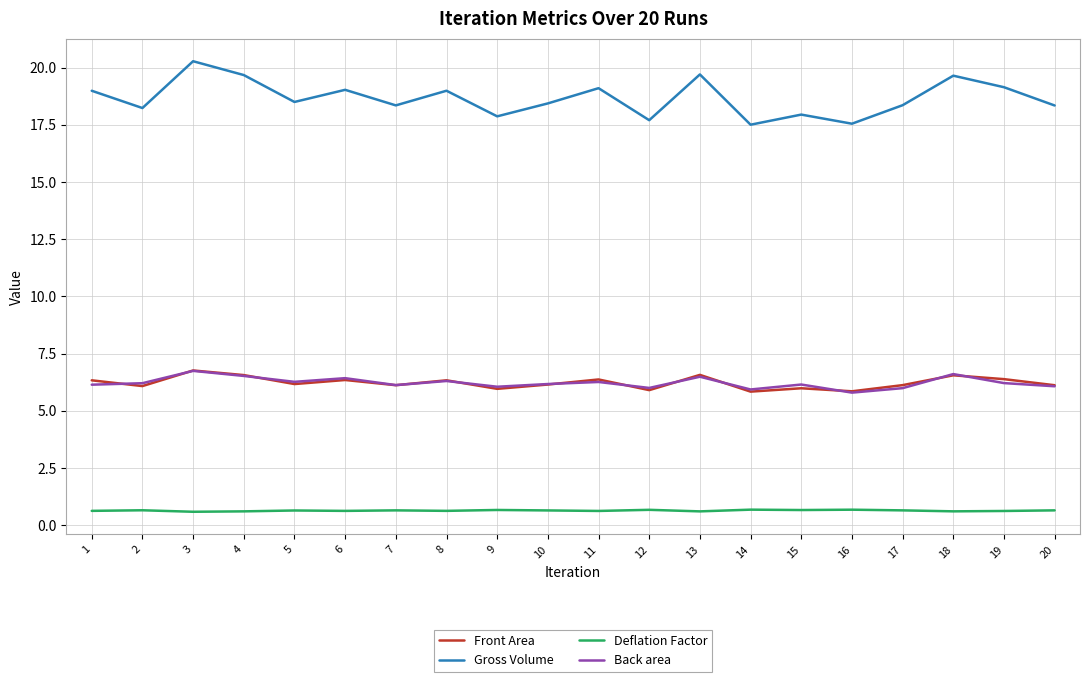

What are all the series names shown in the legend?

Front Area, Gross Volume, Deflation Factor, Back area